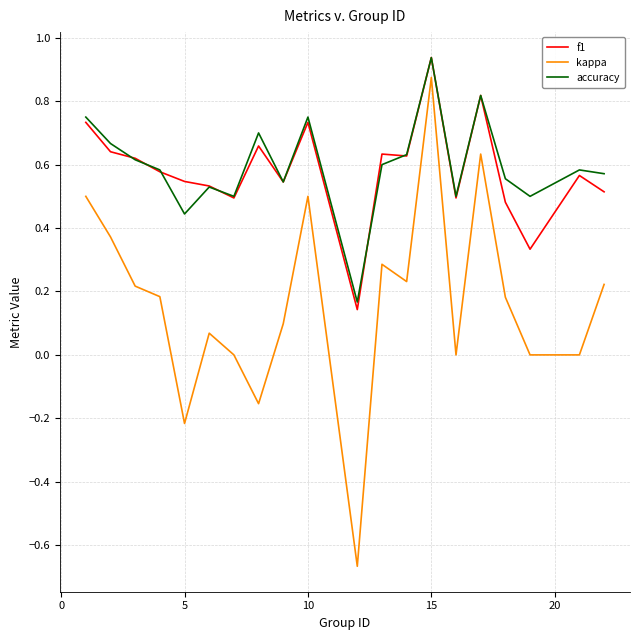

True or false: f1 and kappa cross at least once.

False